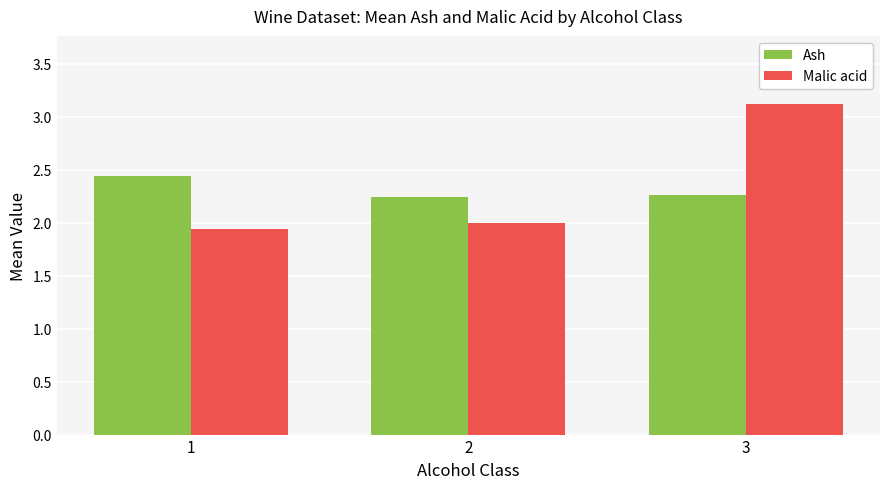

Is it true that Malic acid equals 3.1 at 3?

True